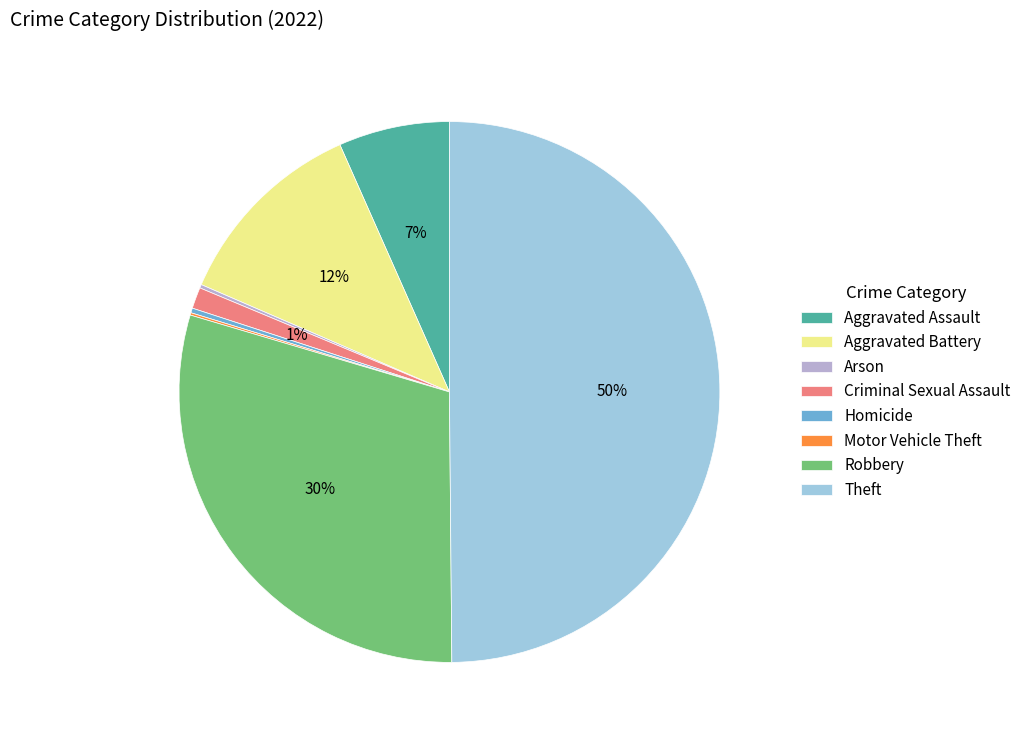

Which category has the biggest portion of the pie?

Theft